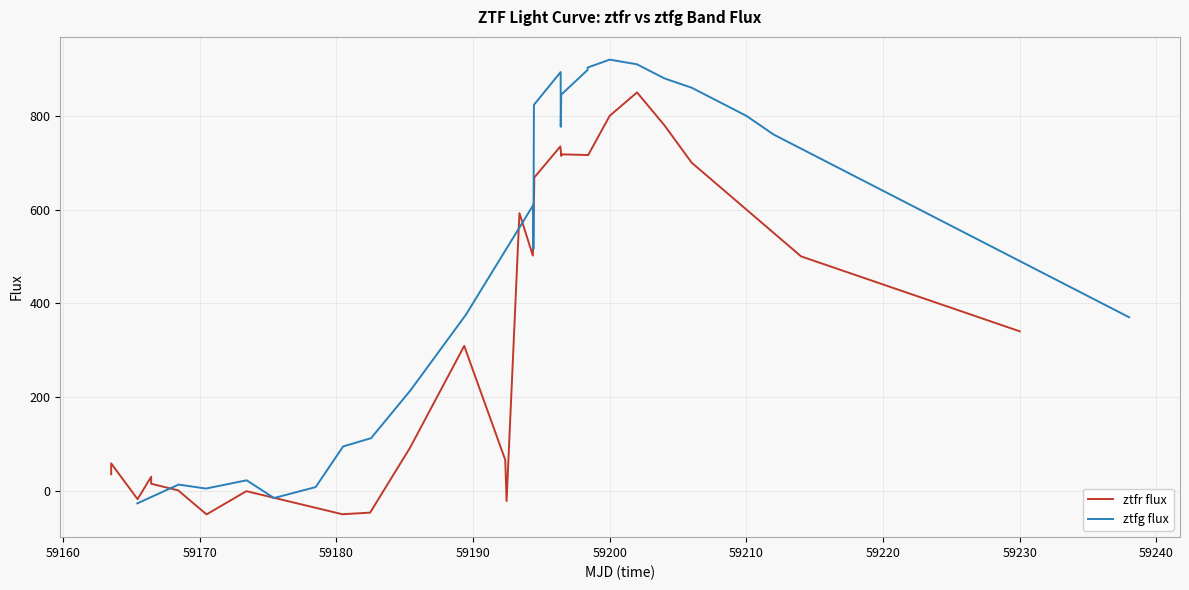

Is this an area chart (filled region under the line)?

No